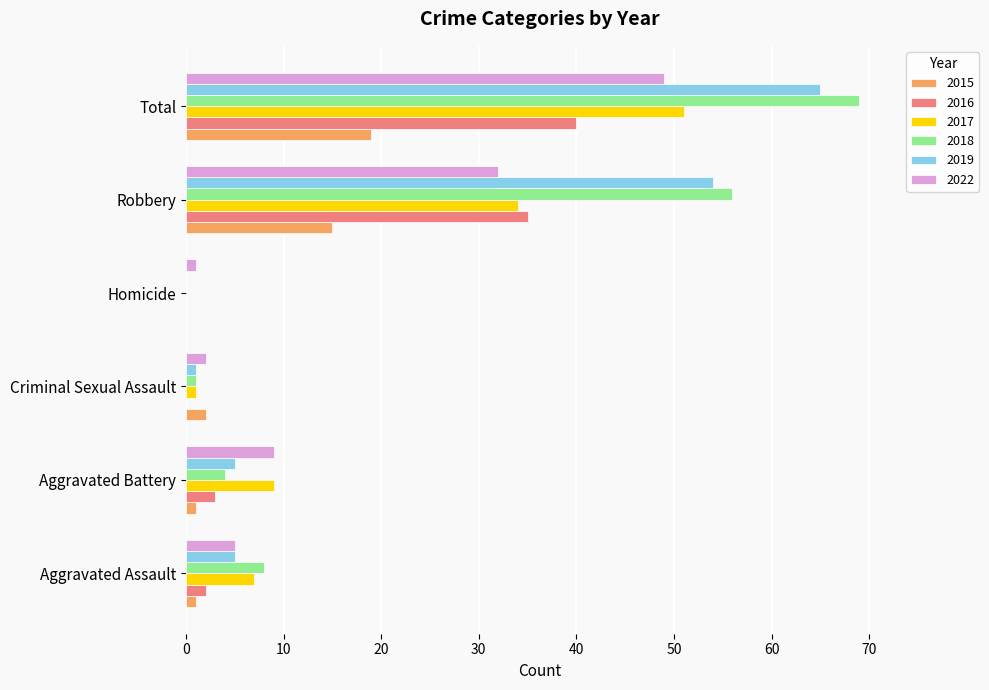

What is the maximum value for 2018?

69